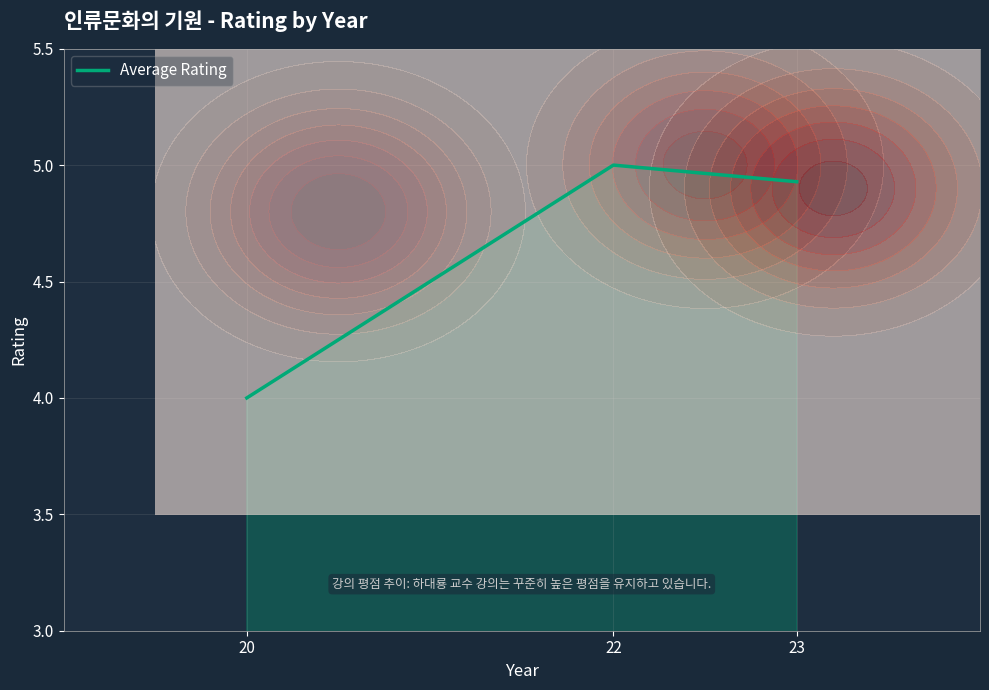

What is the ratio of the value at 22 to the value at 23?

1.0